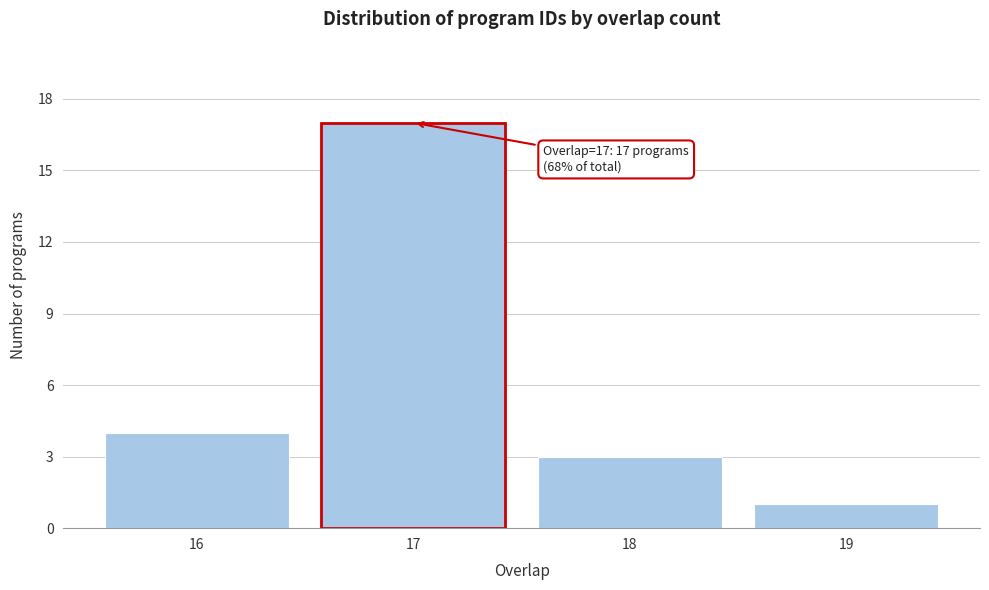

Which range on the x-axis has the tallest bar?

16.5 to 17.5